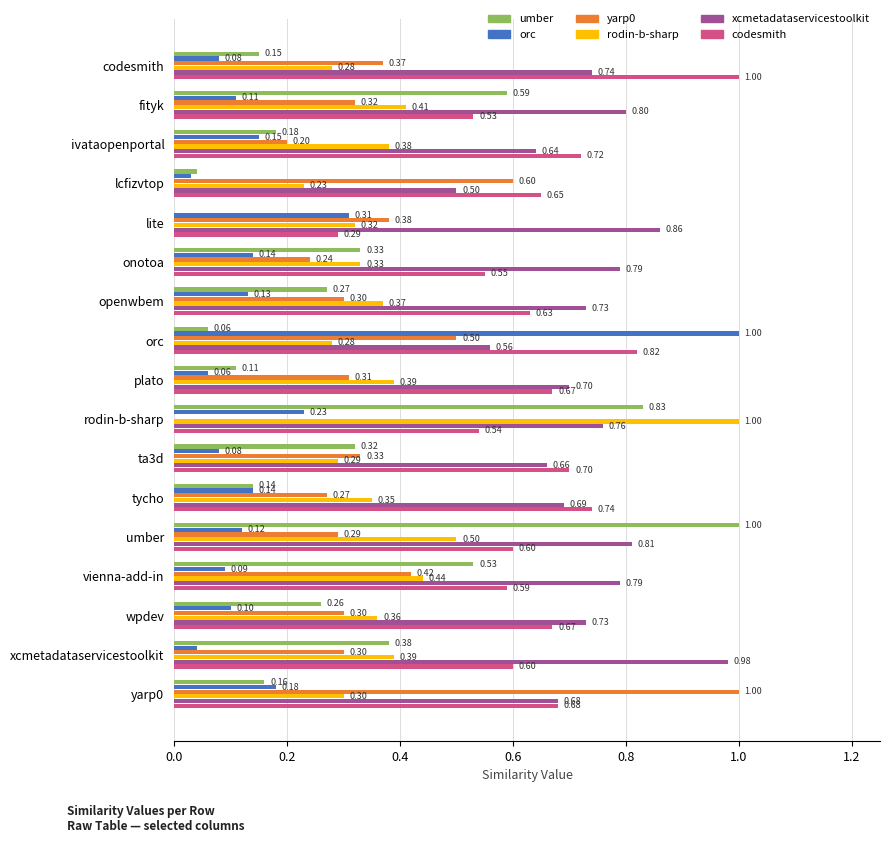

What is the sum of the xcmetadataservicestoolkit values at ivataopenportal and rodin-b-sharp?

1.4